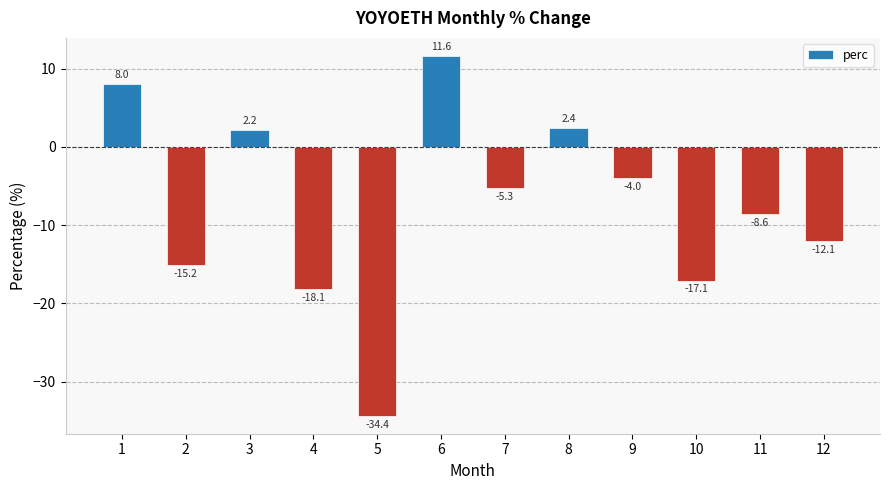

List the labels in order of value, largest first.

6, 1, 8, 3, 9, 7, 11, 12, 2, 10, 4, 5